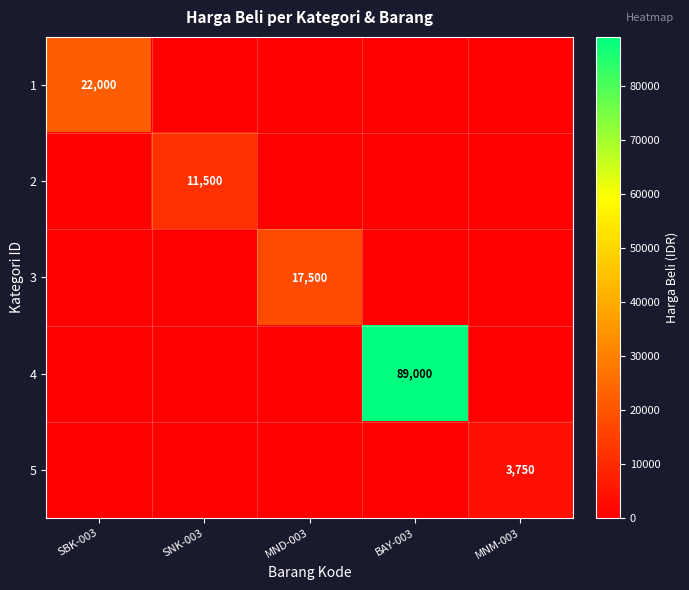

List the series in order of their peak value, highest first.

4, 1, 3, 2, 5